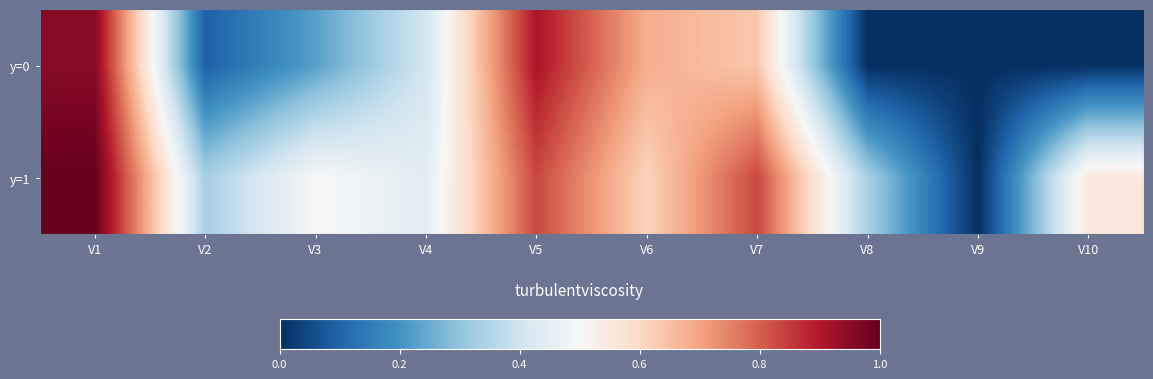

Reading left to right, what are all the values shown in this chart?

y=0: V1=1.0	V2=0.1	V3=0.2	V4=0.4	V5=0.9	V6=0.7	V7=0.6	V8=0.0	V9=0.0	V10=0.0
y=1: V1=1.0	V2=0.3	V3=0.5	V4=0.4	V5=0.8	V6=0.6	V7=0.8	V8=0.3	V9=0.0	V10=0.6